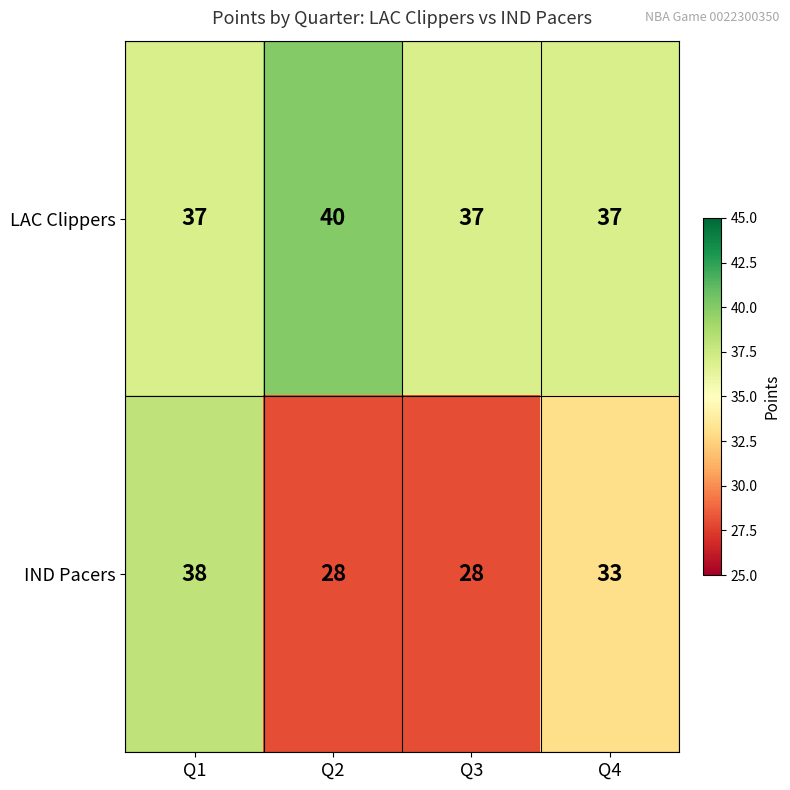

What is the sum of the LAC Clippers values at Q1 and Q3?

74